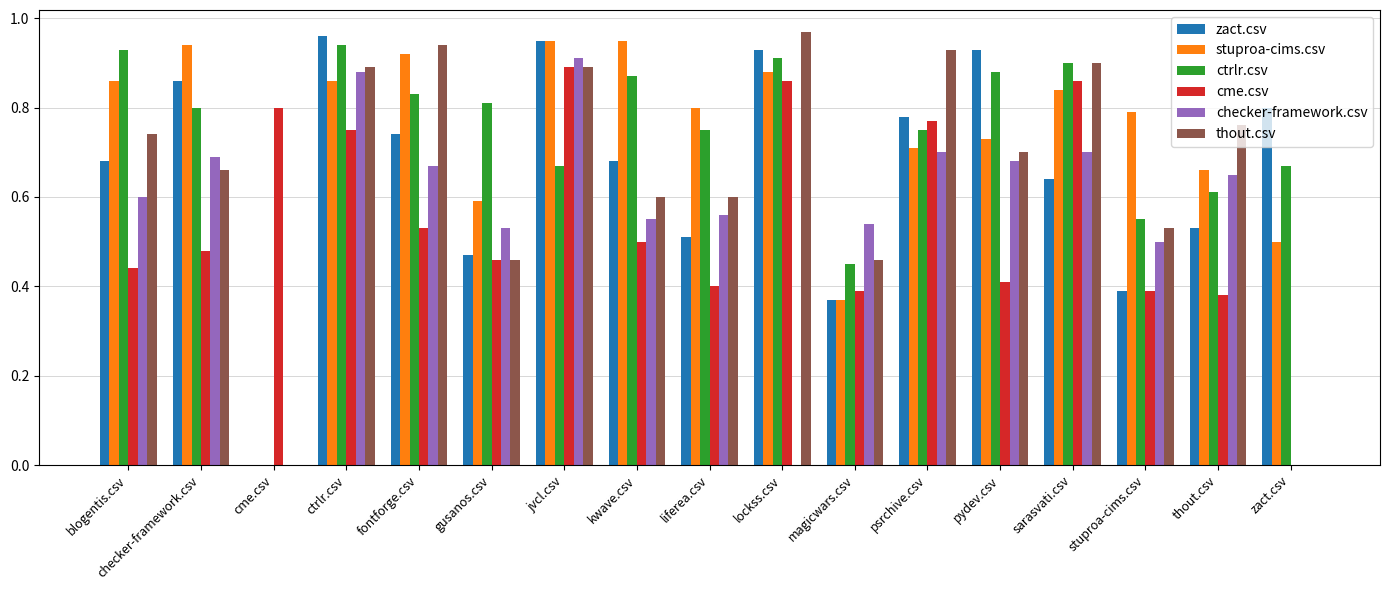

Is the value of thout.csv at blogentis.csv greater than the value of ctrlr.csv at jvcl.csv?

Yes